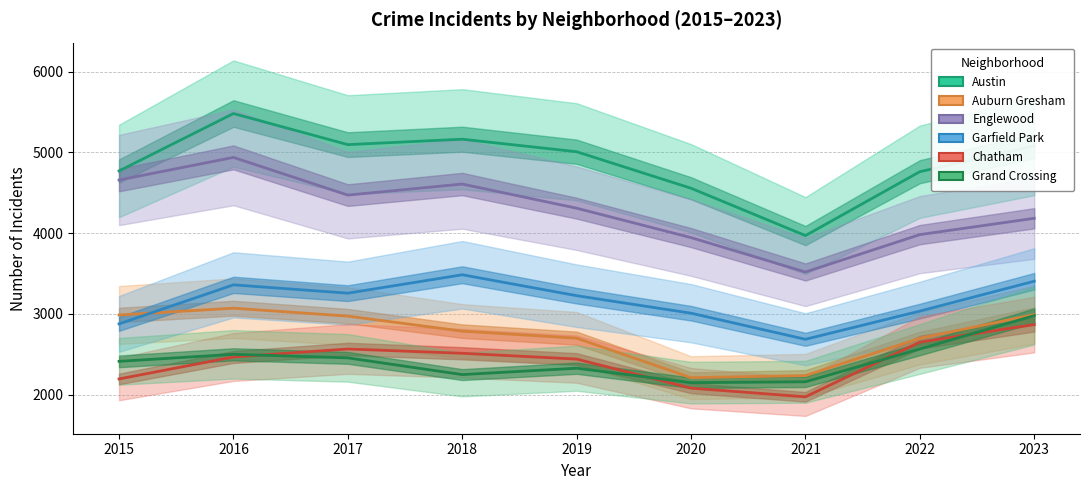

Does the chart have visible grid lines?

Yes